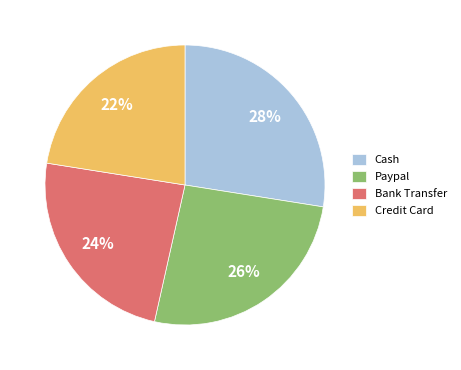

Do Credit Card and Bank Transfer together represent more than half of the pie?

No